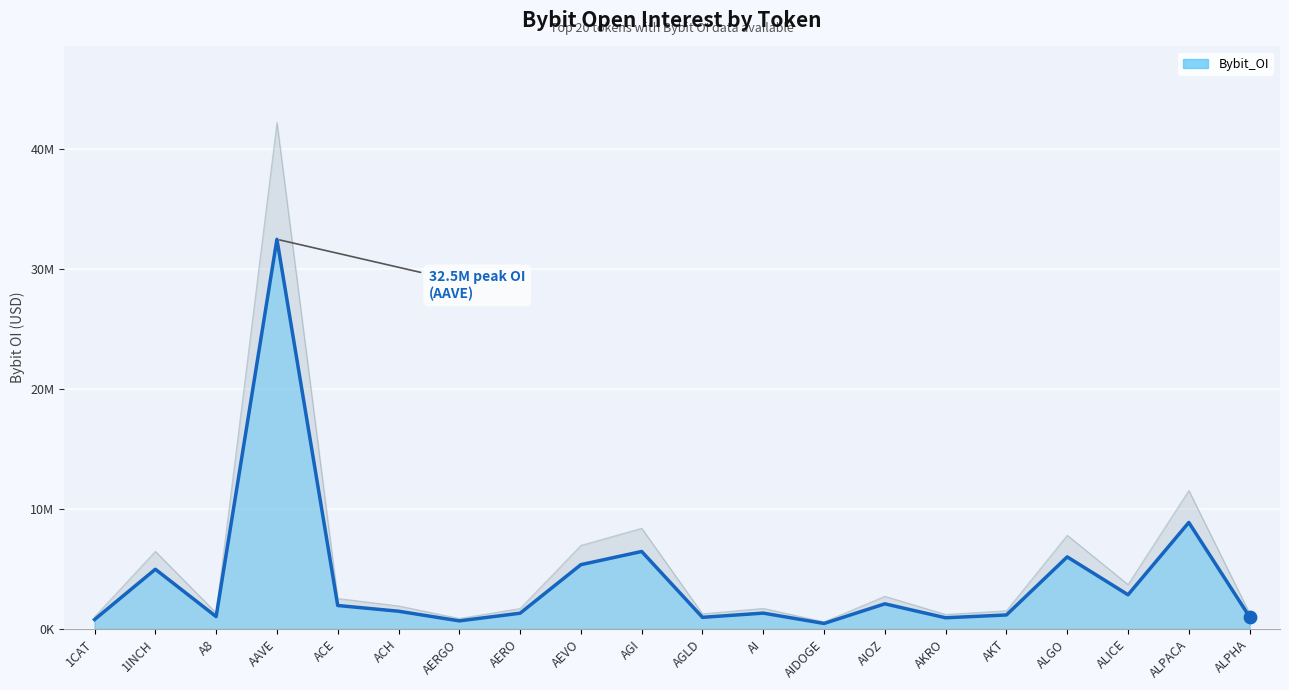

What is the change in value from ACE to AIOZ?

+138557